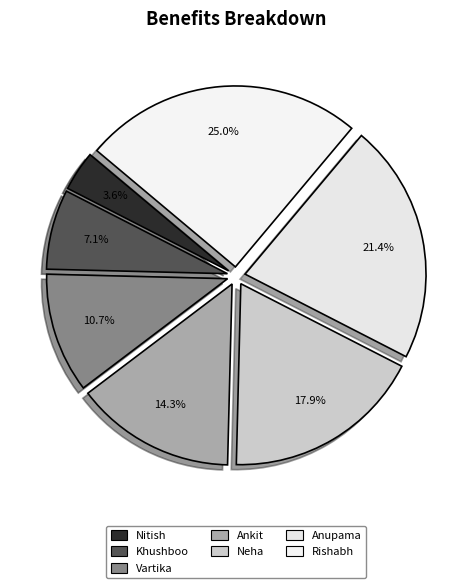

What portion of the pie excludes Neha?

82.1%